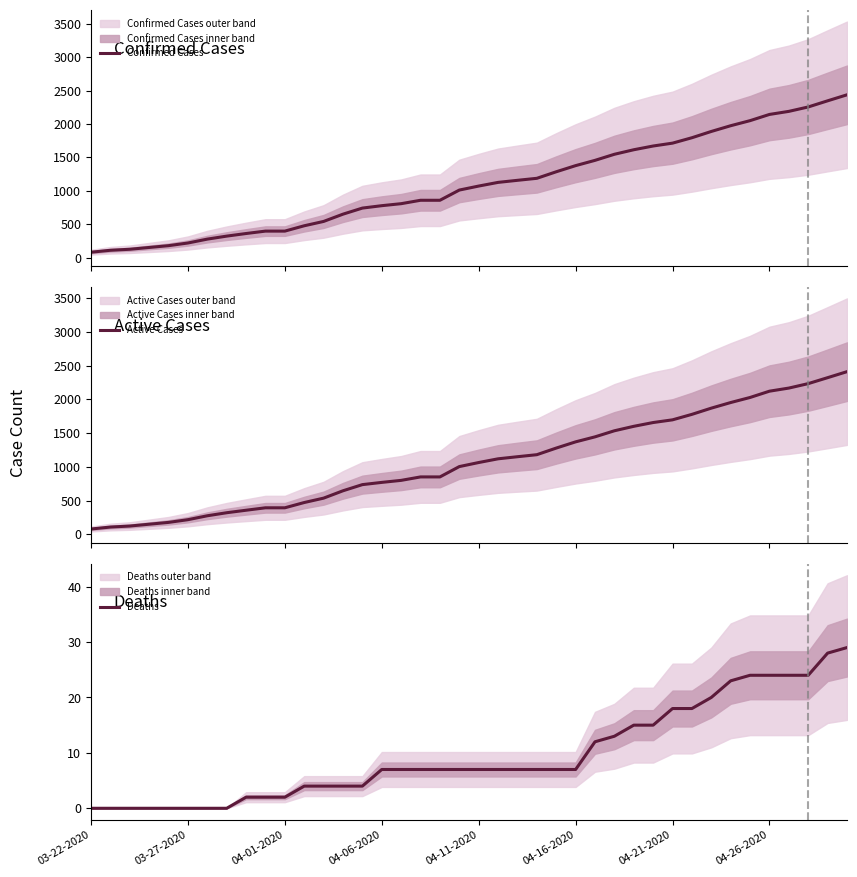

What is the spread (max minus min) of values at 14?

737